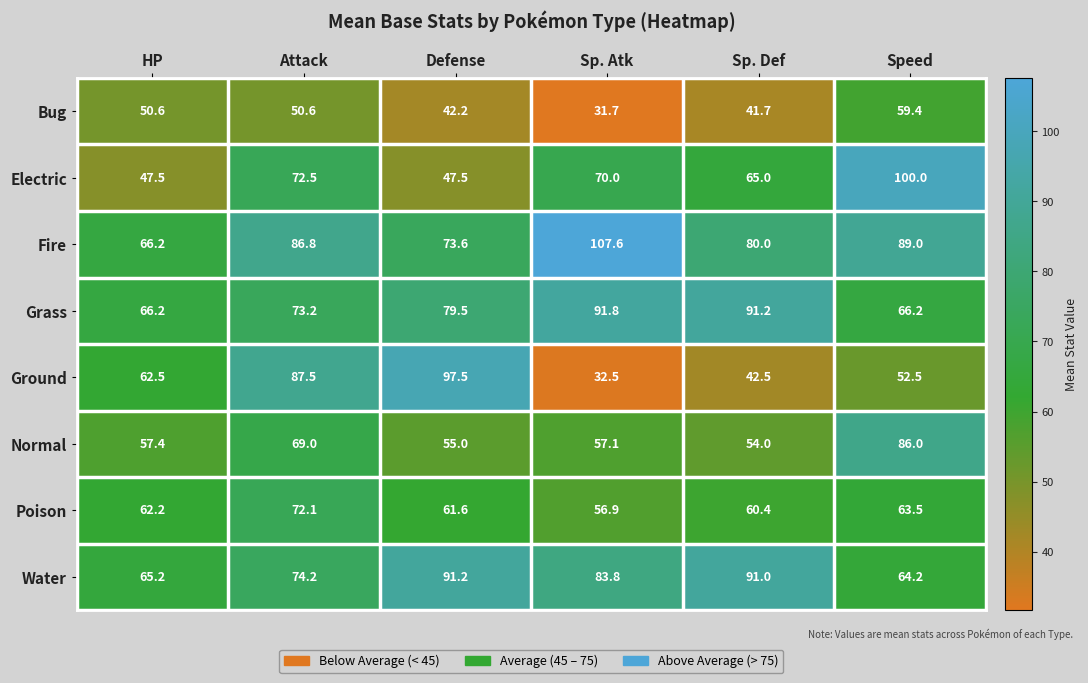

What is the average value of the Normal series?

63.1